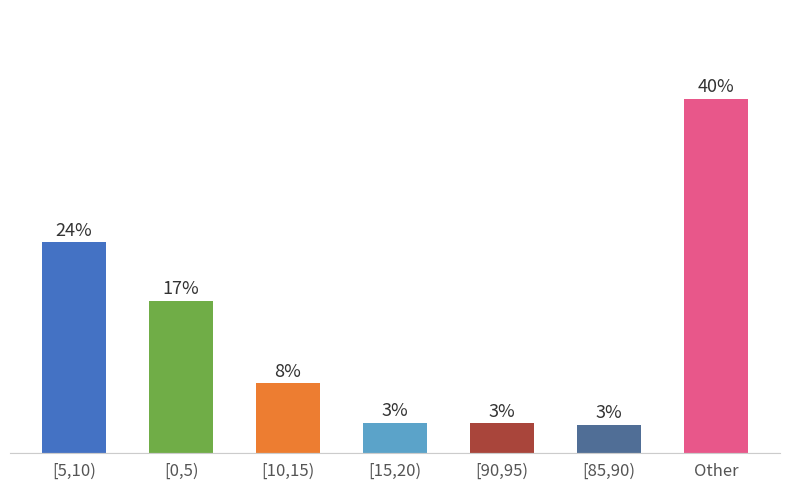

Rank the categories by value from highest to lowest.

Other, [5,10), [0,5), [10,15), [15,20), [90,95), [85,90)